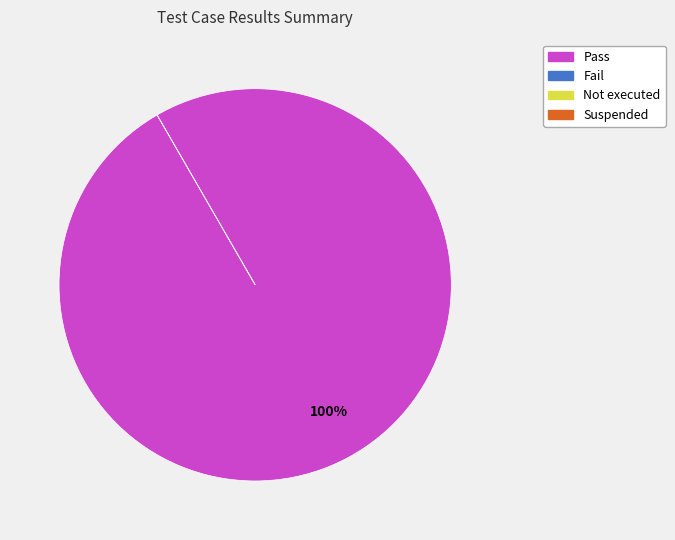

Rank the categories by value from lowest to highest.

Fail, Not executed, Suspended, Pass